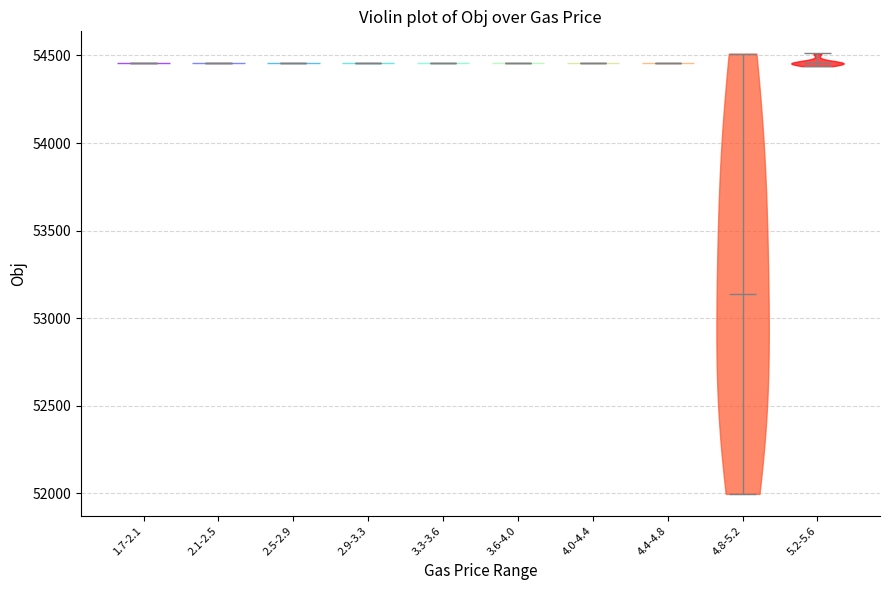

Reading left to right, read every violin against the y-axis: where its median line is, and the lowest and highest points it reaches. The values are not printed on the chart, so give them approximately, as read against the axis.

1.7-2.1: median line 54450, lowest point 54450, highest point 54450
2.1-2.5: median line 54450, lowest point 54450, highest point 54450
2.5-2.9: median line 54450, lowest point 54450, highest point 54450
2.9-3.3: median line 54450, lowest point 54450, highest point 54450
3.3-3.6: median line 54450, lowest point 54450, highest point 54450
3.6-4.0: median line 54450, lowest point 54450, highest point 54450
4.0-4.4: median line 54450, lowest point 54450, highest point 54450
4.4-4.8: median line 54450, lowest point 54450, highest point 54450
4.8-5.2: median line 53150, lowest point 52000, highest point 54500
5.2-5.6: median line 54450, lowest point 54450, highest point 54500